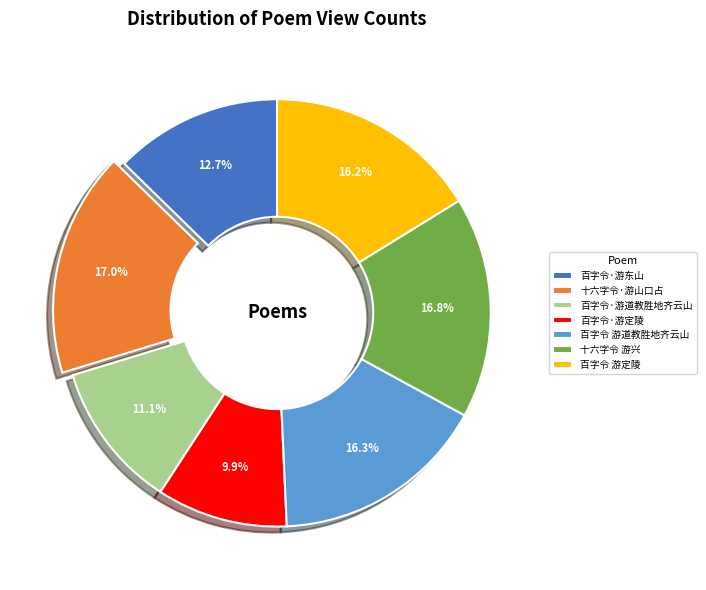

Count the number of slices in the pie.

7